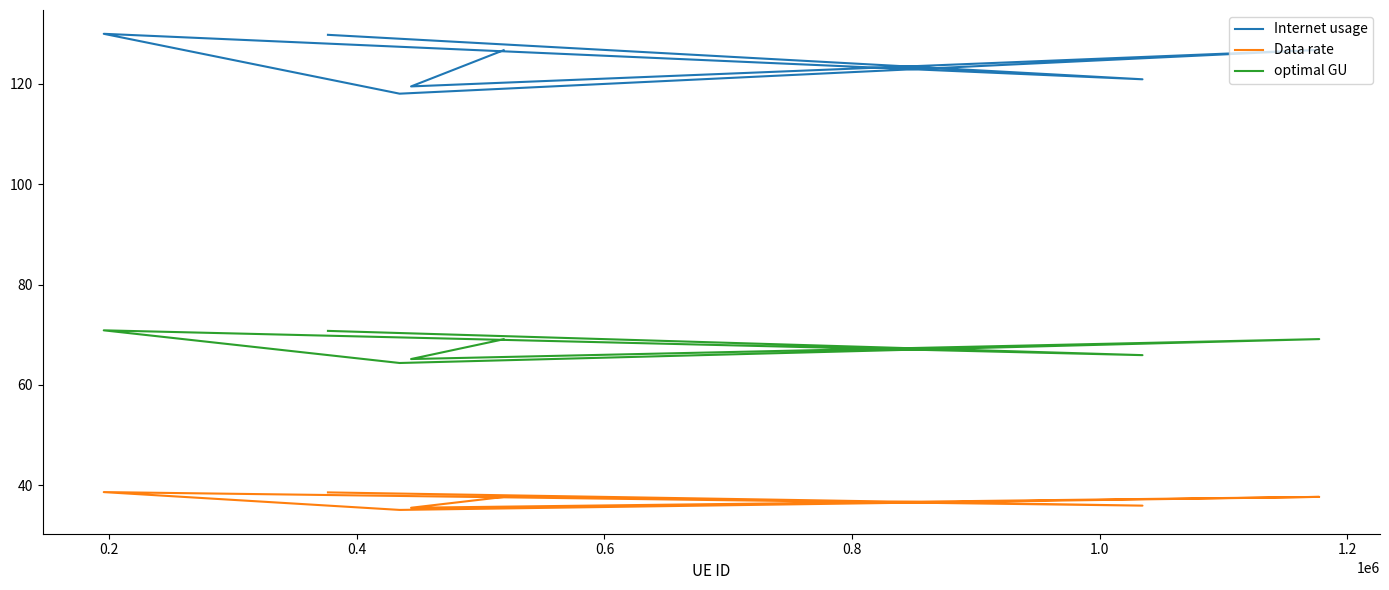

Between 0.2 and 0.4, which series saw the biggest shift?

Internet usage